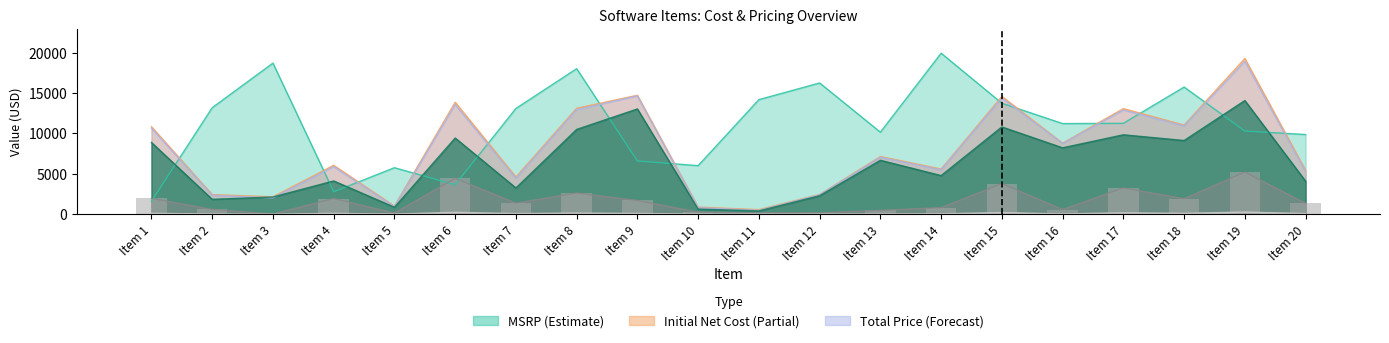

Which label corresponds to the smallest value in the chart?

Item 3